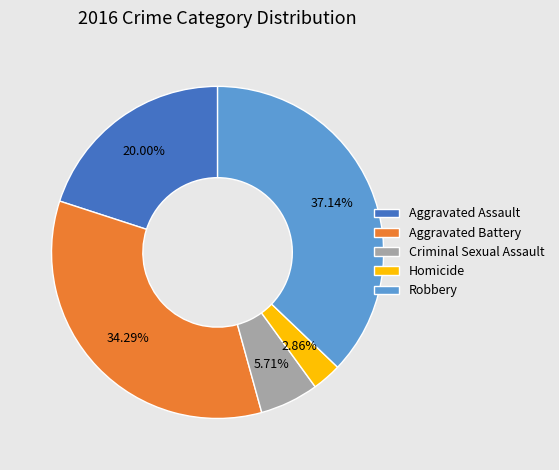

The Aggravated Battery slice represents 34% of the pie. True or false?

True